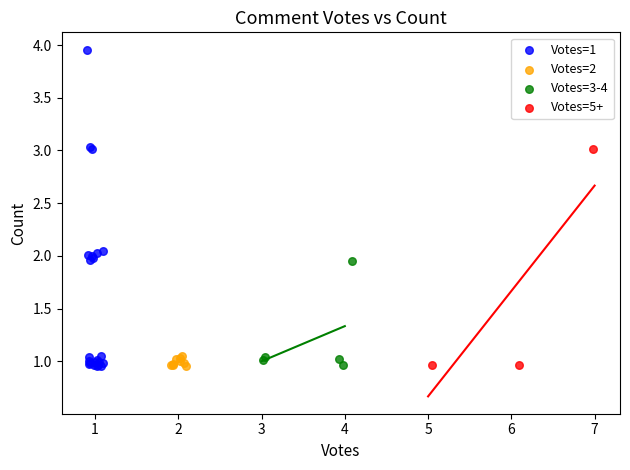

Which series contains the highest Y value?

Votes=1